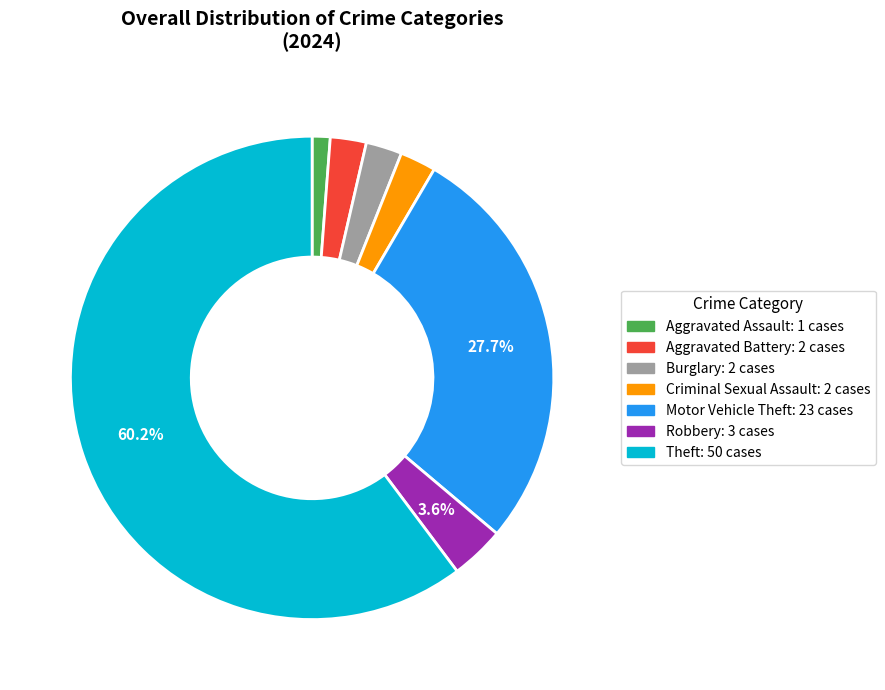

How many slices are in this pie chart?

7